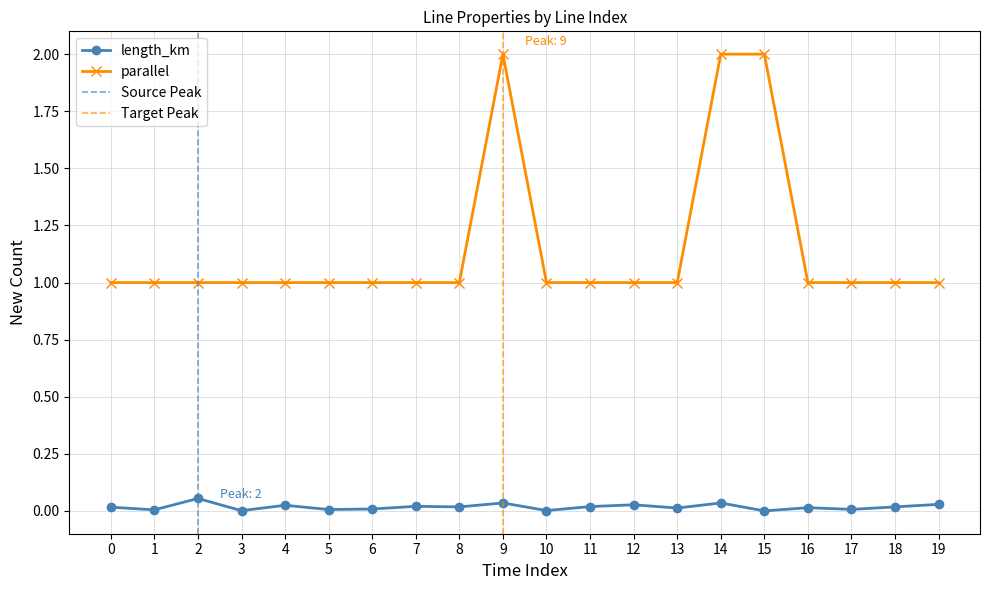

True or false: parallel has more than 2 interior local peaks.

False